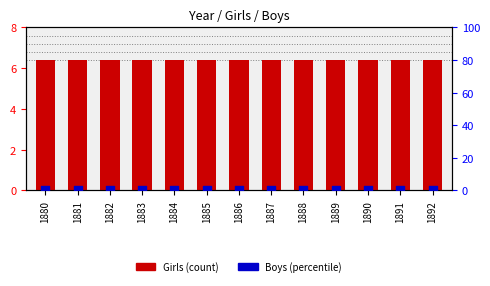

Which series reaches the minimum Y coordinate?

Boys (percentile rank)